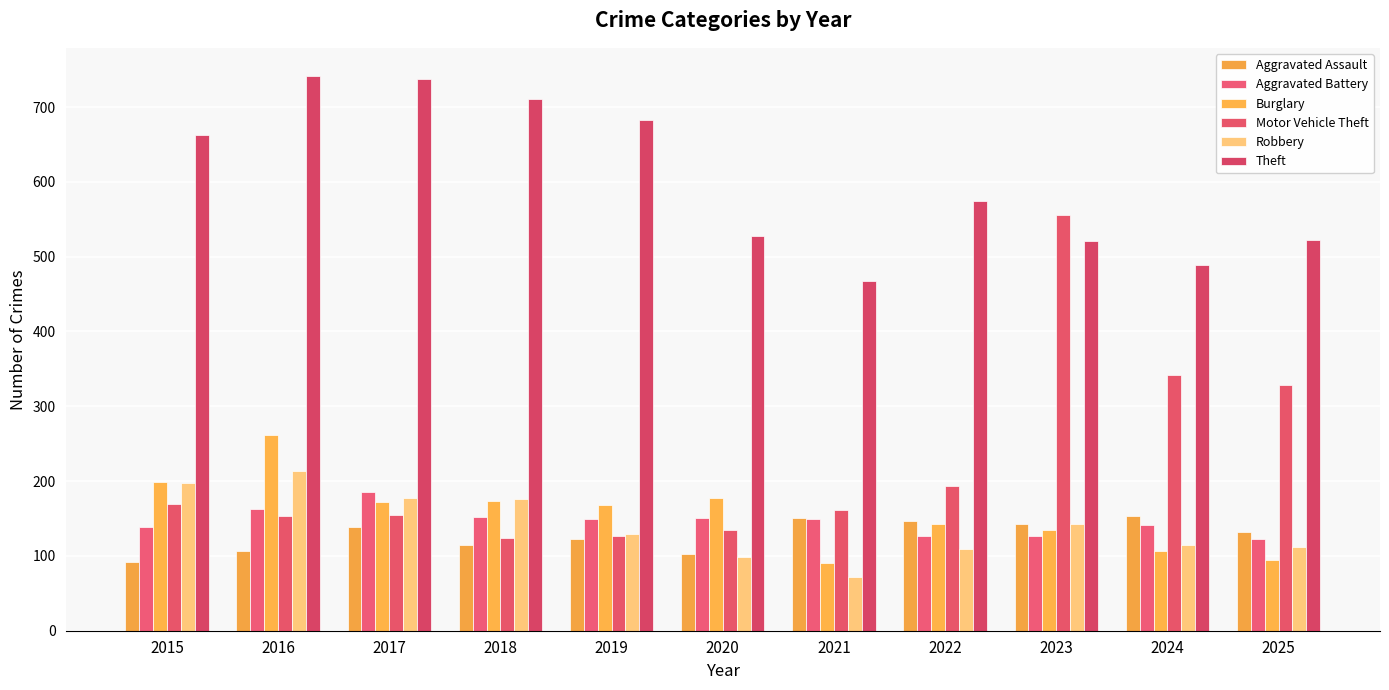

How many values in the Aggravated Battery series are below 149?

5